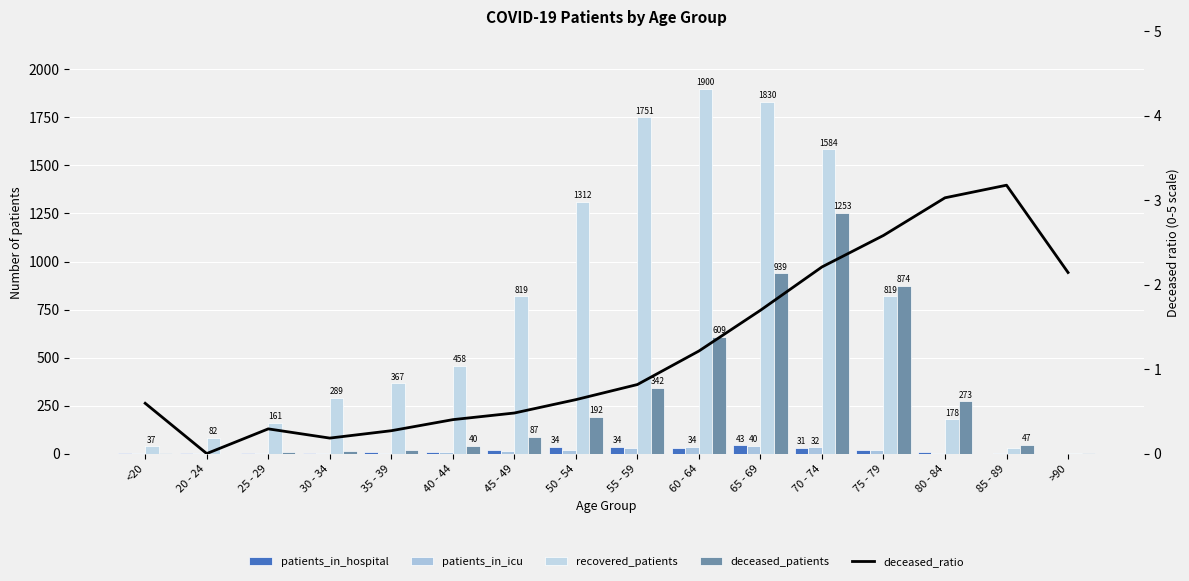

How many categories are shown in the chart?

16